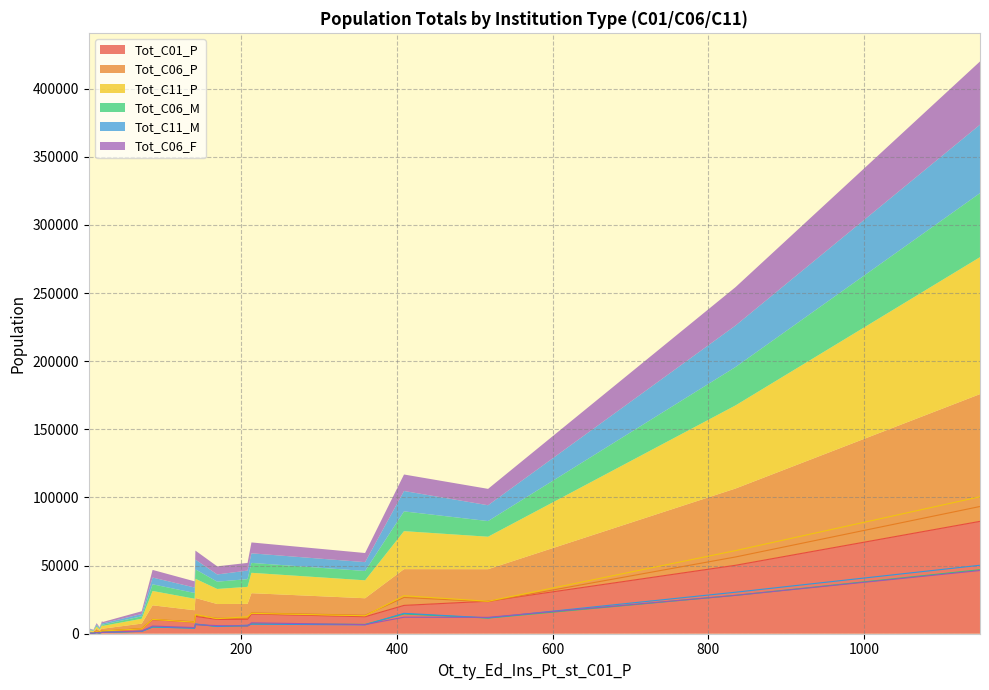

What is the label of the 5th point from the right?

6